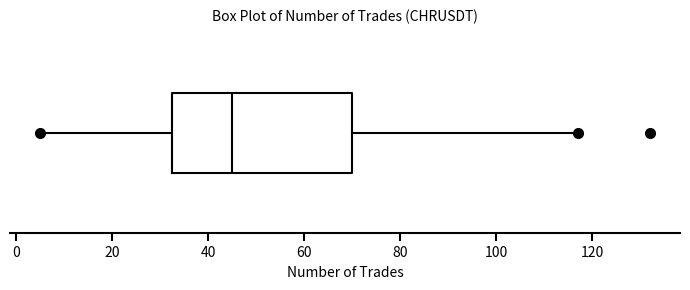

Where does the left whisker of the box end on the x-axis? The values are not printed on the chart, so give them approximately, as read against the axis.

6